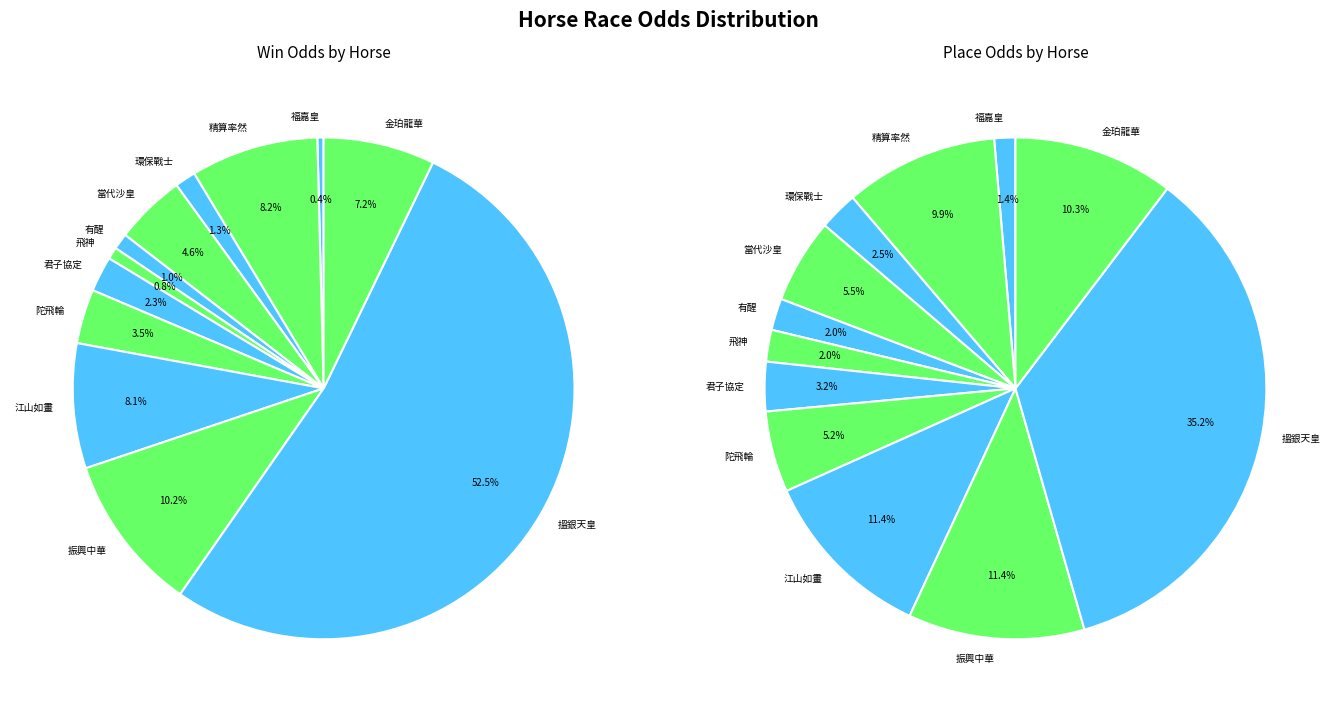

What is the smallest slice in the pie chart?

福嘉皇